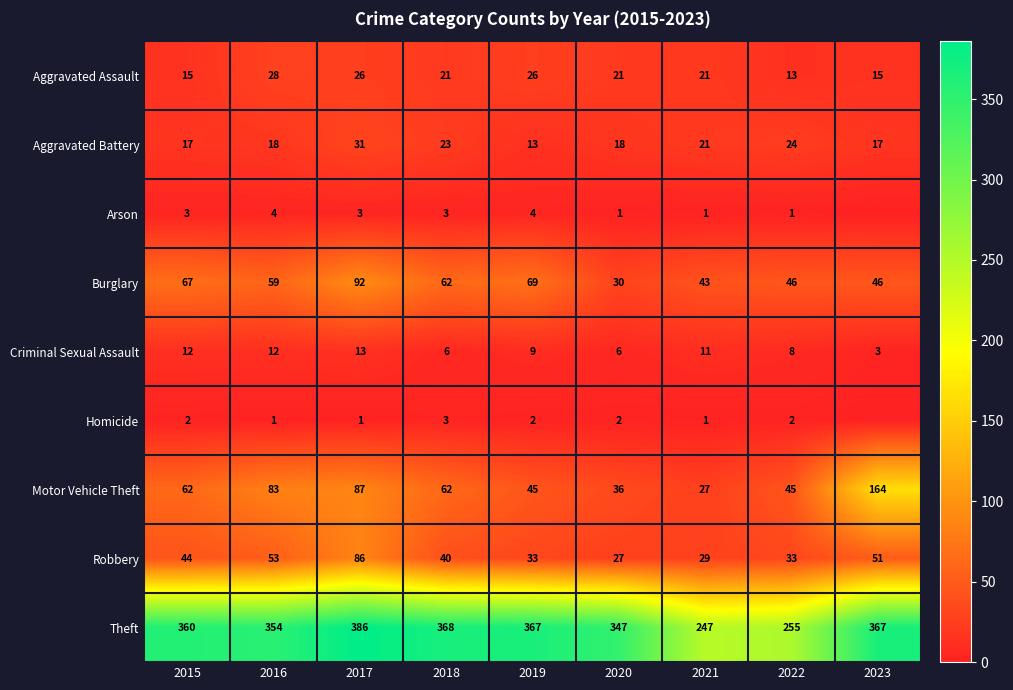

The value of Homicide at 2019 is 2. True or false?

True